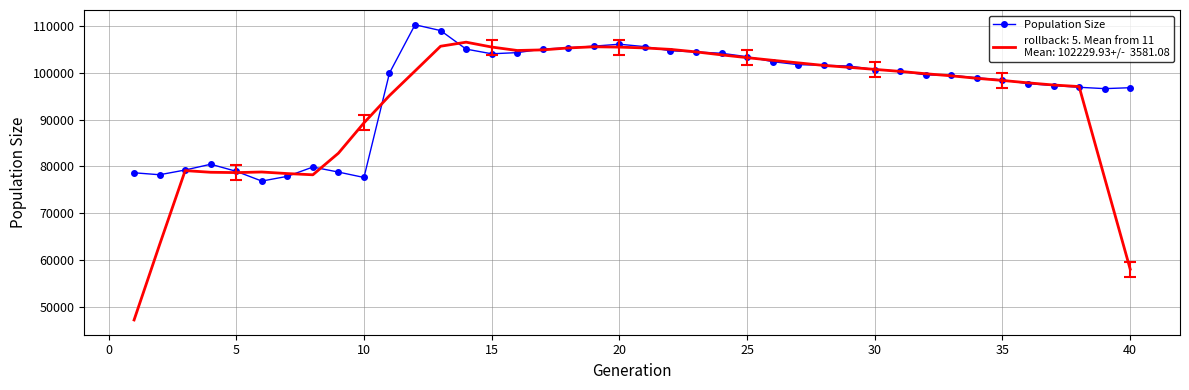

What is the minimum value shown in the chart?

47222.2